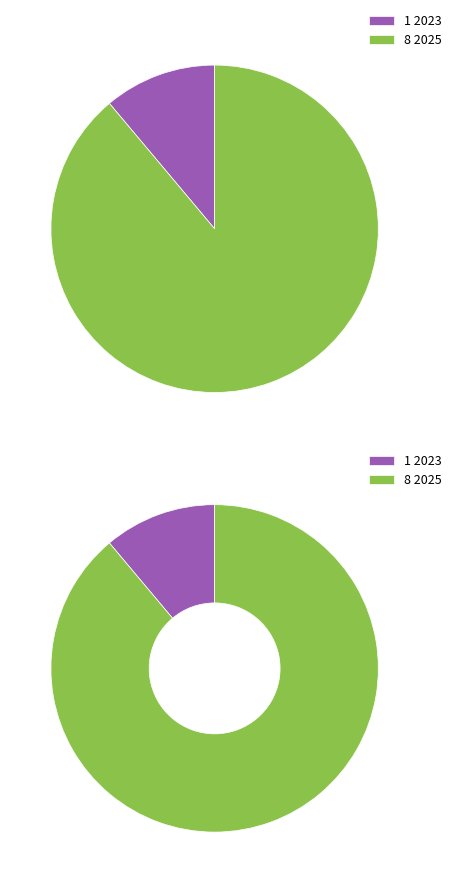

To the nearest percent, what percentage of the pie is 2025?

89%